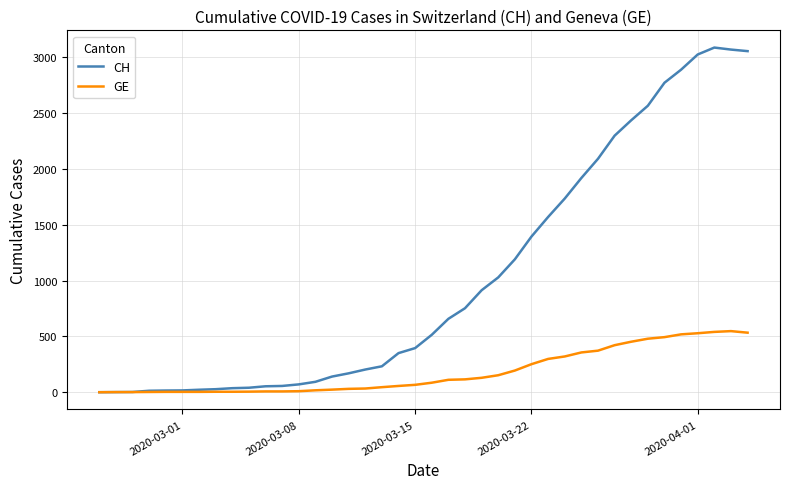

List the series in order of their peak value, lowest first.

GE, CH